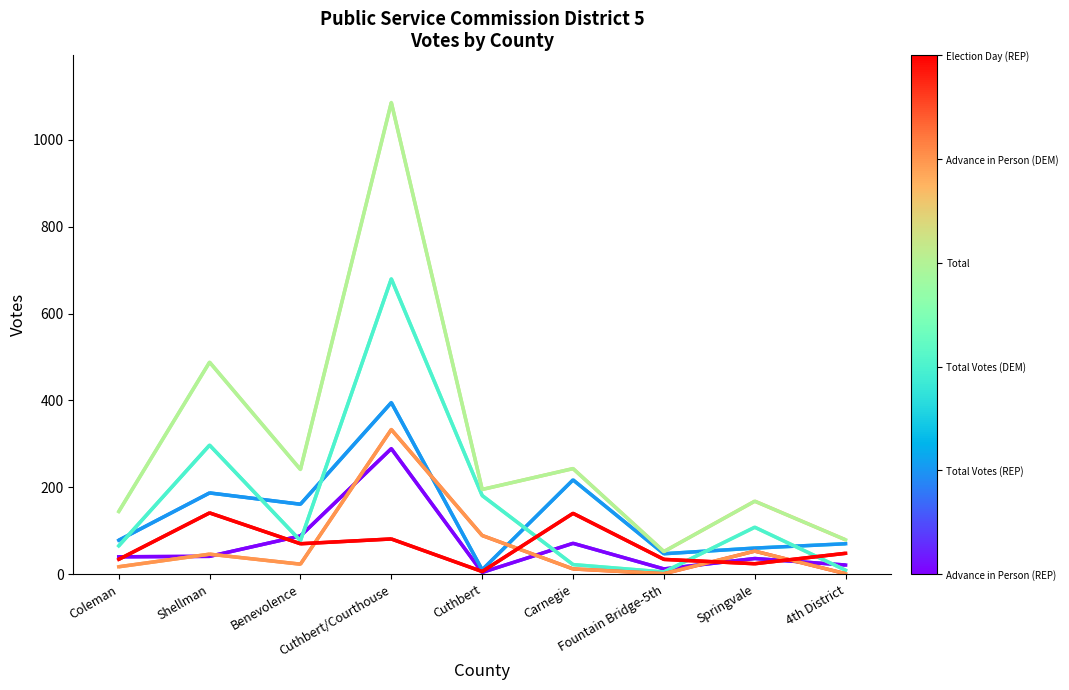

What is the maximum value shown in the chart?

1086